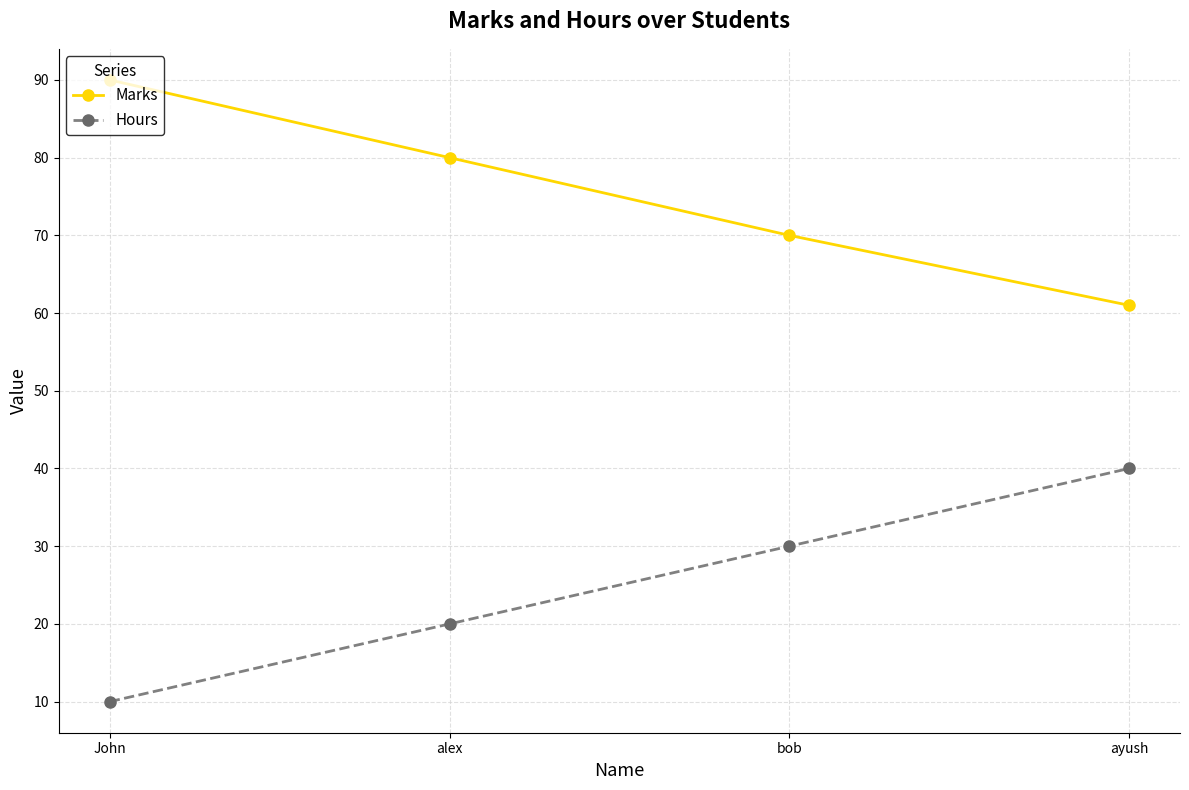

What is the difference between the highest and lowest values at ayush?

21